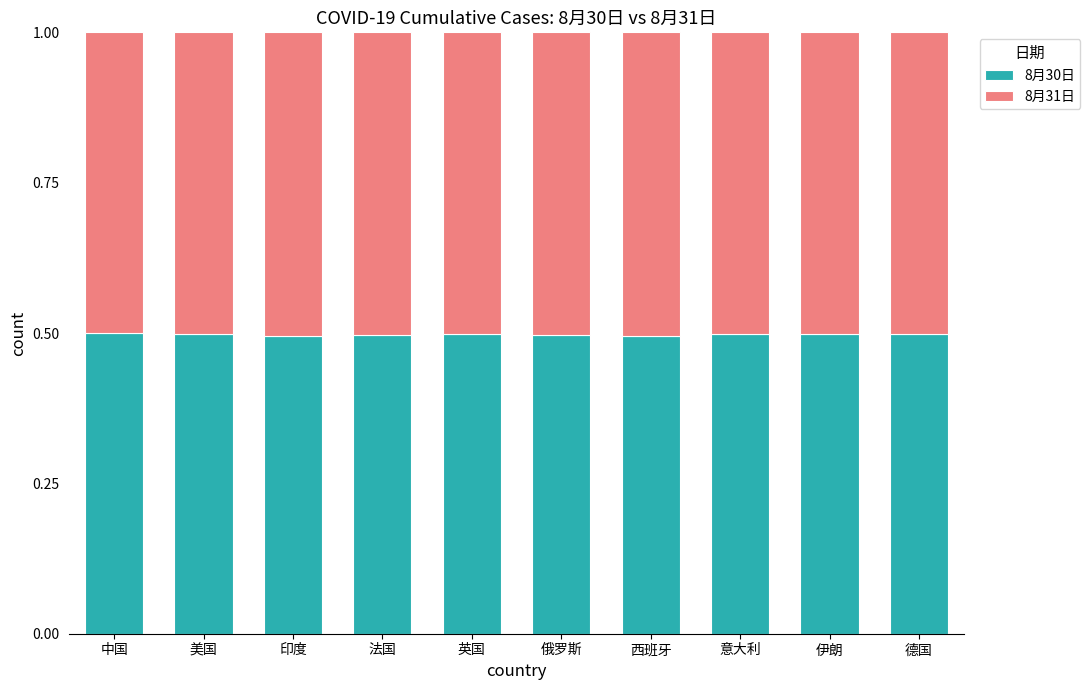

What is the total value across all series at 美国?

1.0